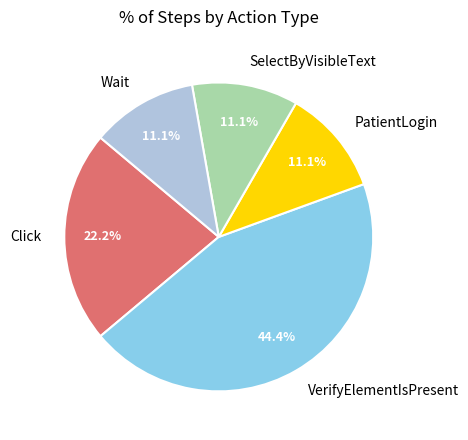

Combined, what portion of the pie is VerifyElementIsPresent and SelectByVisibleText?

55.6%